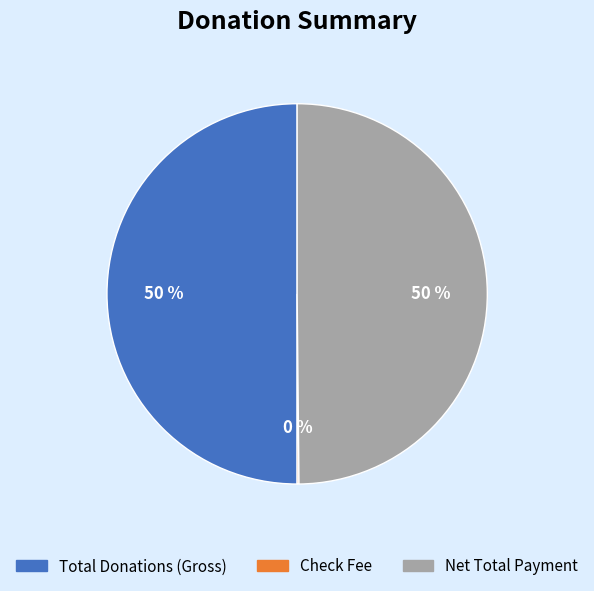

True or false: Net Total Payment accounts for 60% of the total.

False